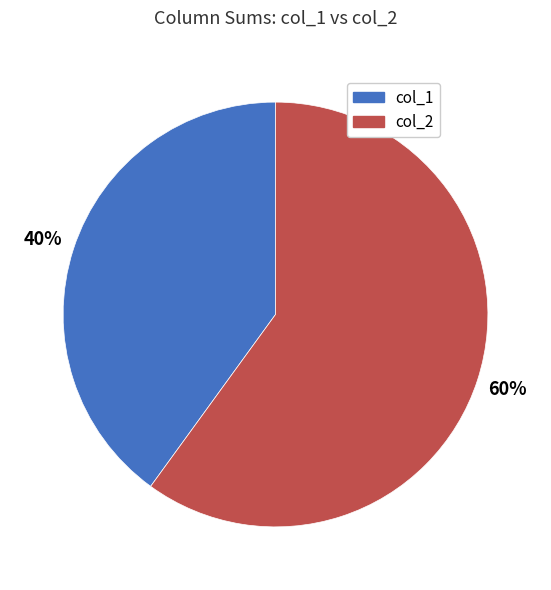

To the nearest percent, what is the difference between the largest and smallest slice percentages?

20%